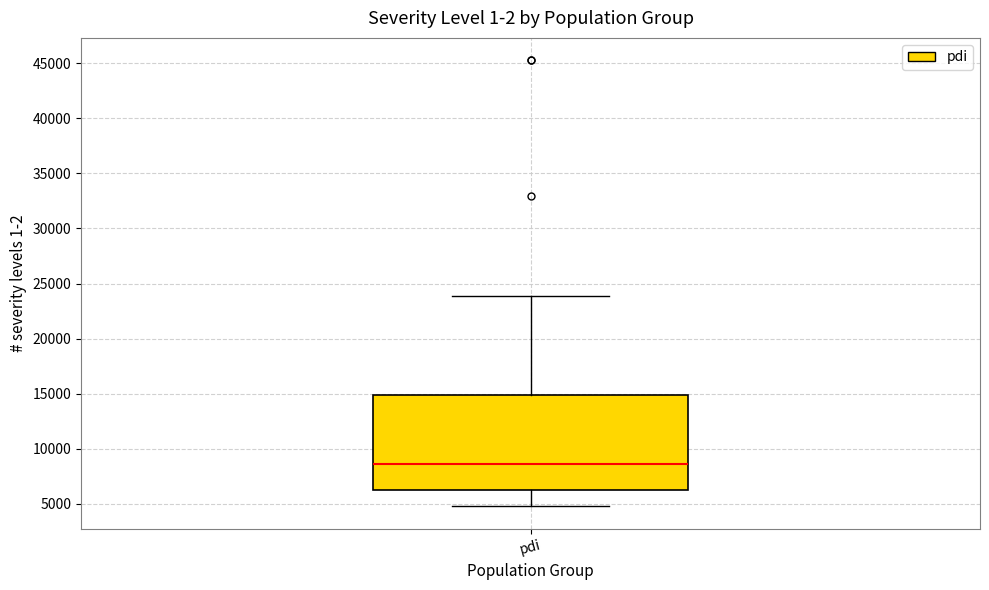

Where is the upper edge of the box for pdi on the y-axis? The values are not printed on the chart, so give them approximately, as read against the axis.

15000